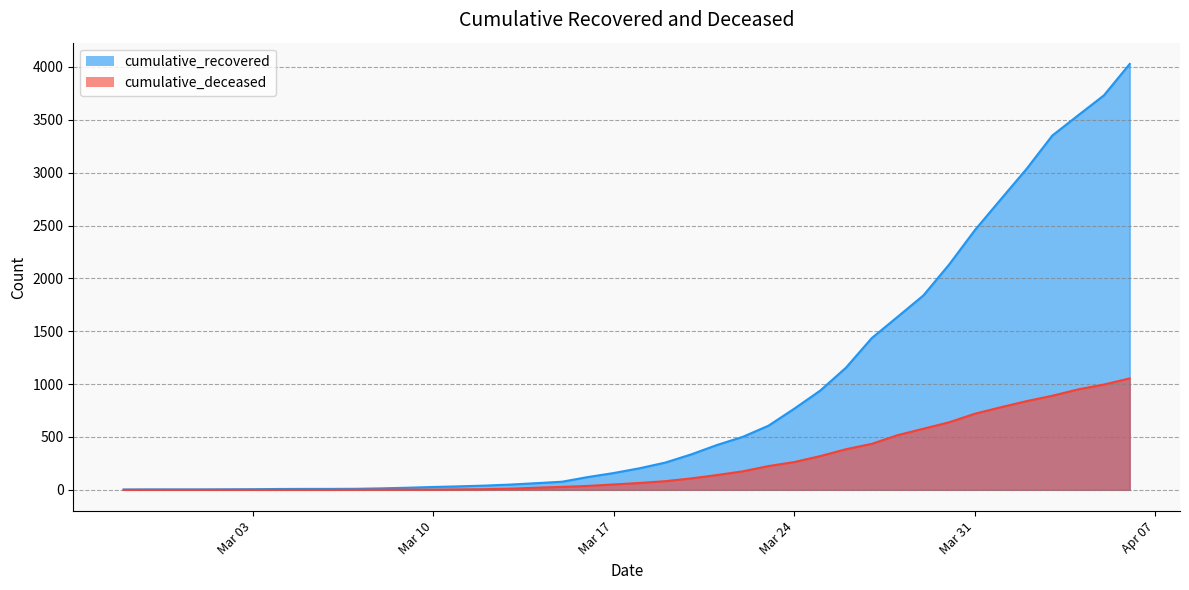

Which category has the highest value across all series?

2020-04-06